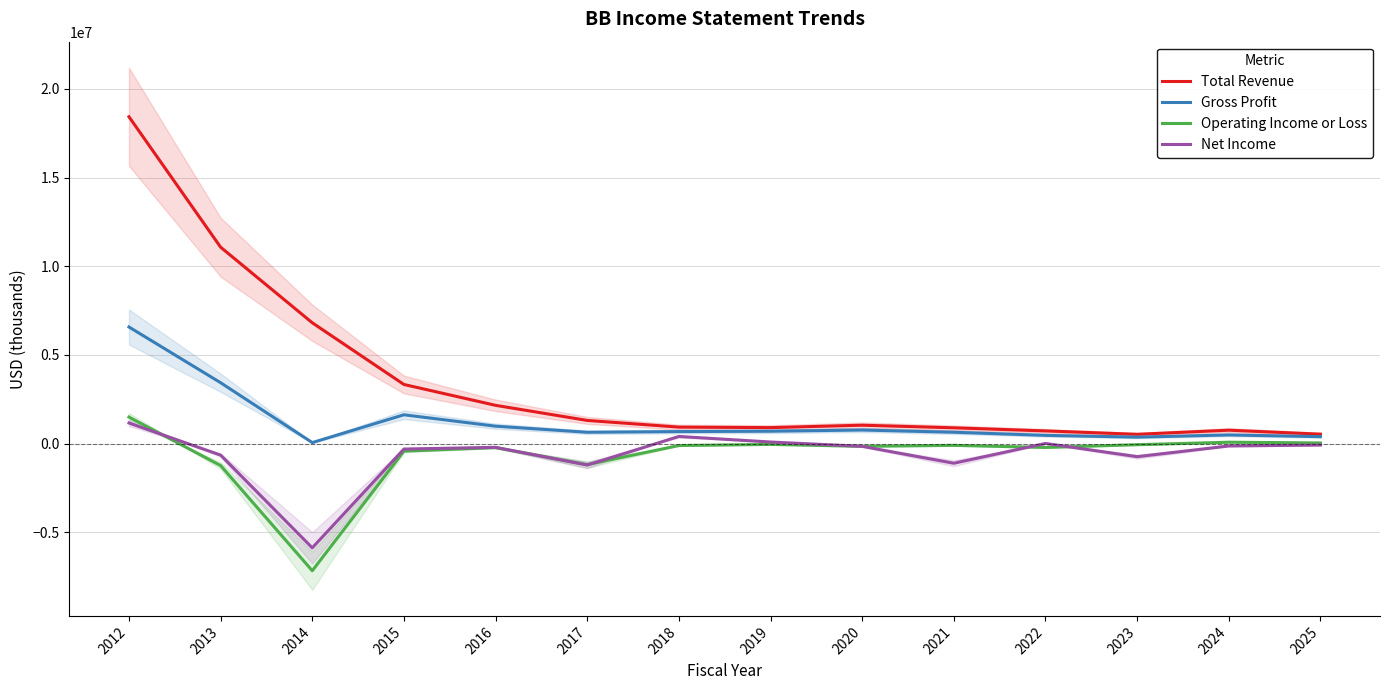

At which category is the sum across all series the highest?

2012